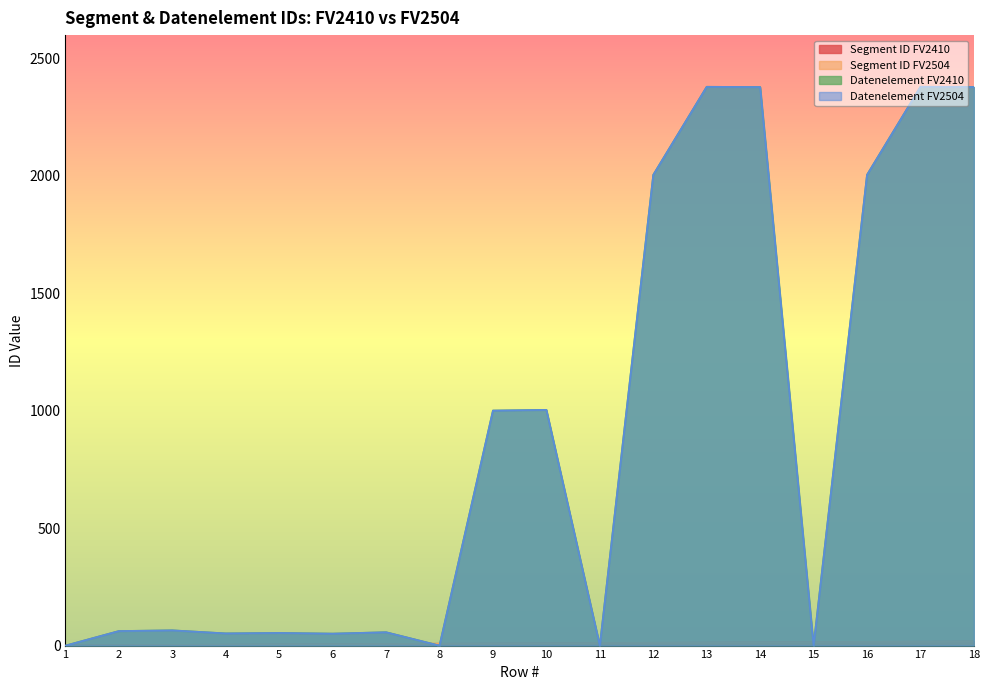

Where do Datenelement FV2410 and Segment ID FV2504 first cross each other?

1 and 2